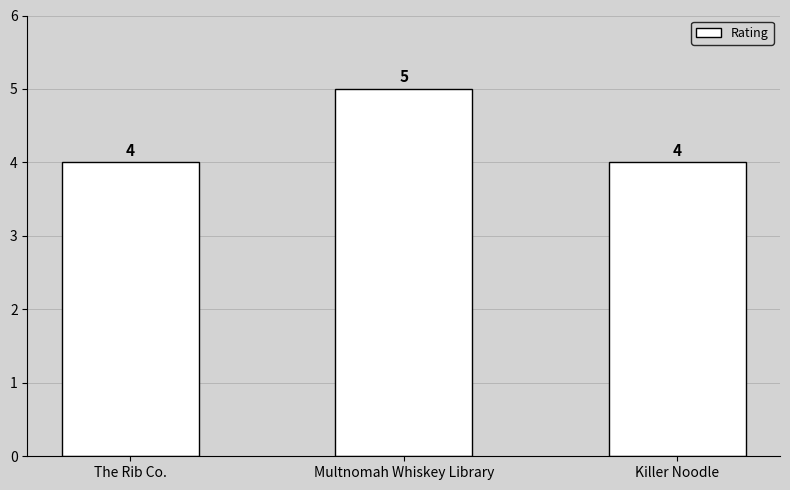

What is the label of the 3rd bar from the left?

Killer Noodle